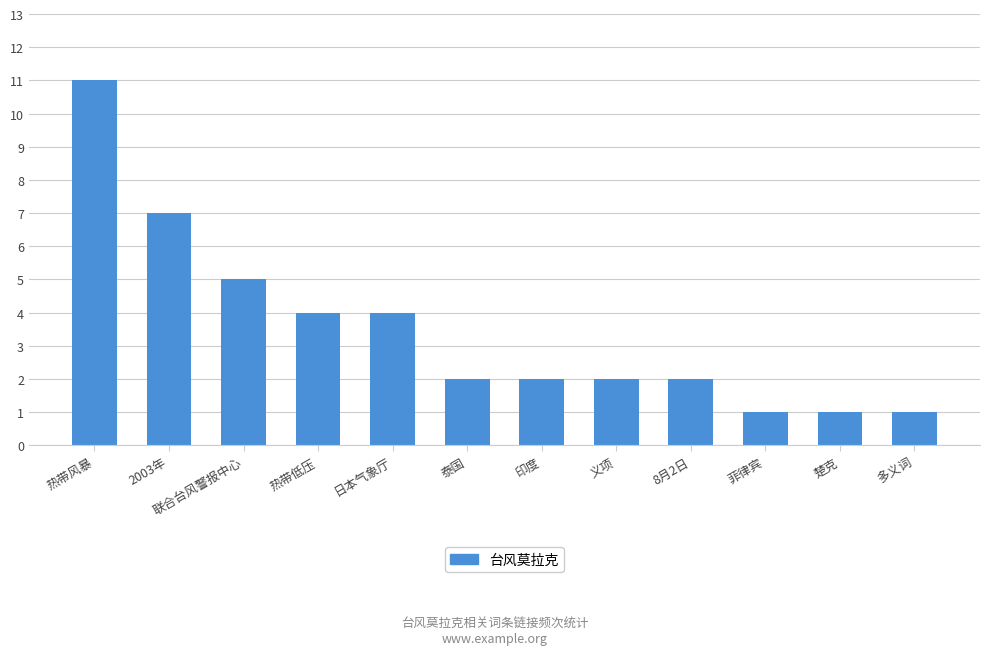

What is the ratio of the value at 义项 to the value at 8月2日?

1.0